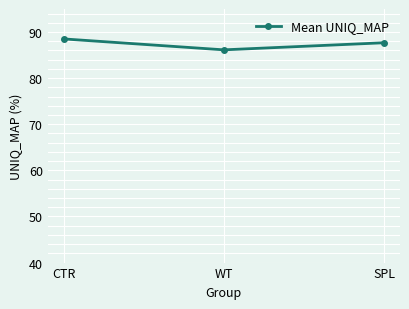

What is the difference between the second highest and minimum values?

1.5